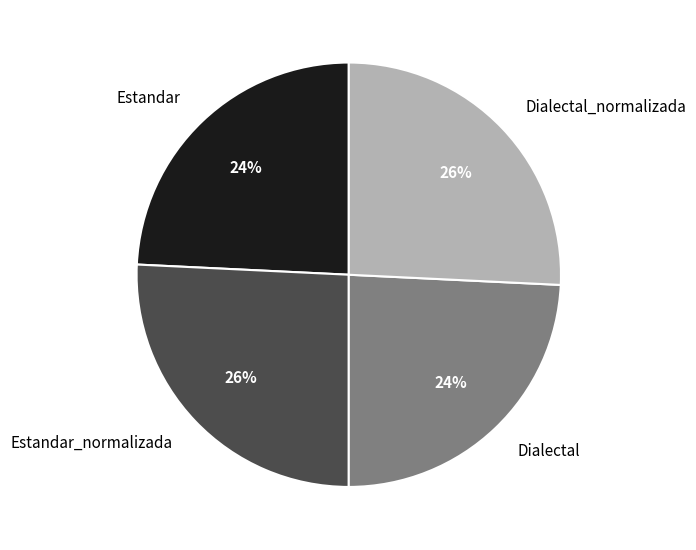

Do Estandar_normalizada and Dialectal_normalizada together represent more than half of the pie?

Yes